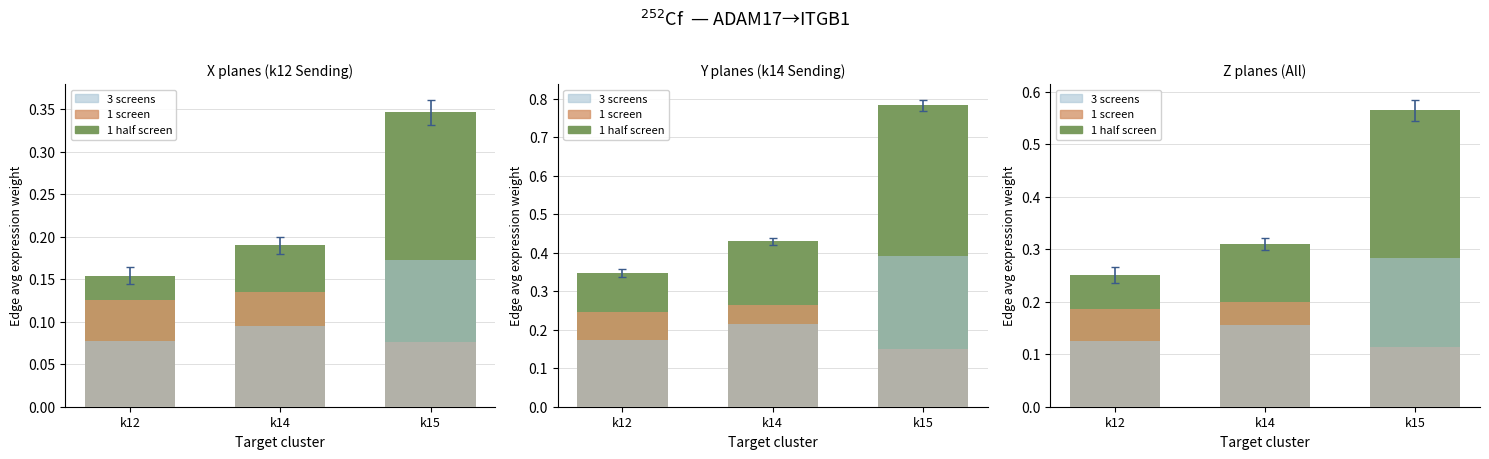

List the labels in order of 1 half screen value, largest first.

k15, k14, k12